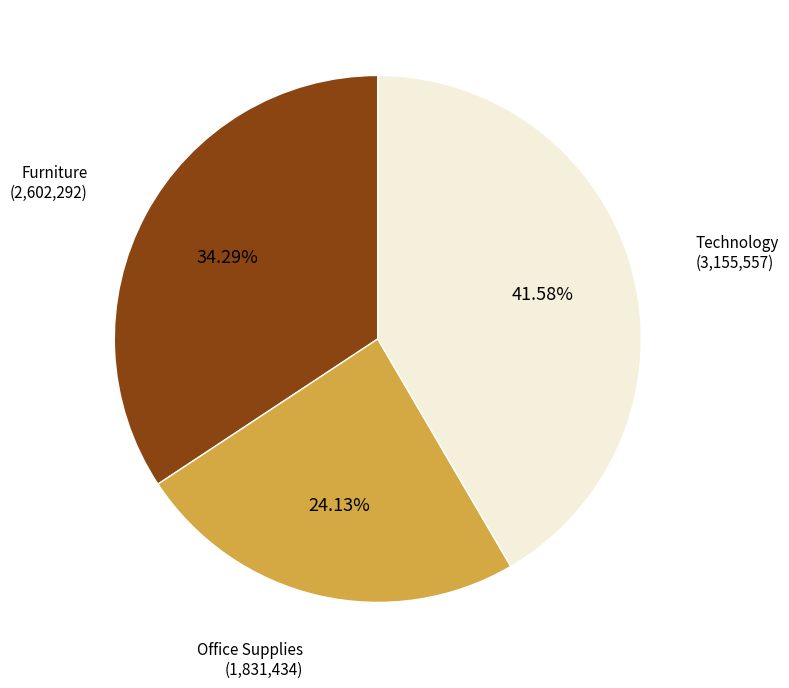

Does any single category account for the majority?

No